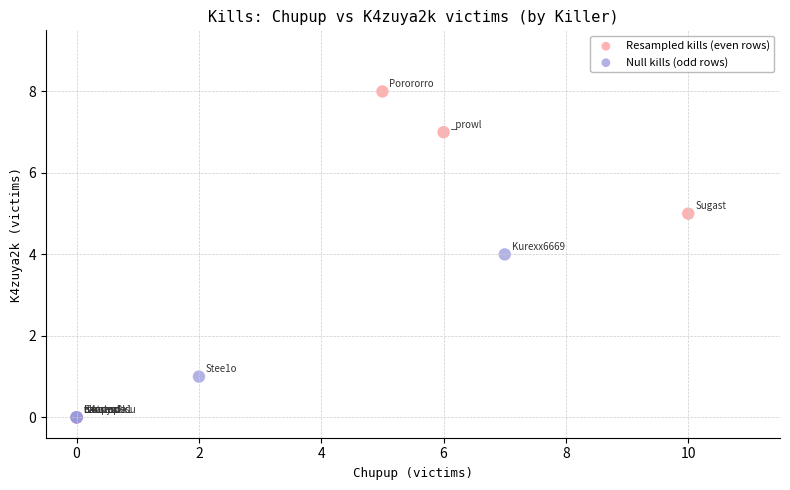

Which series has the widest spread of Y values?

Resampled kills (even rows)